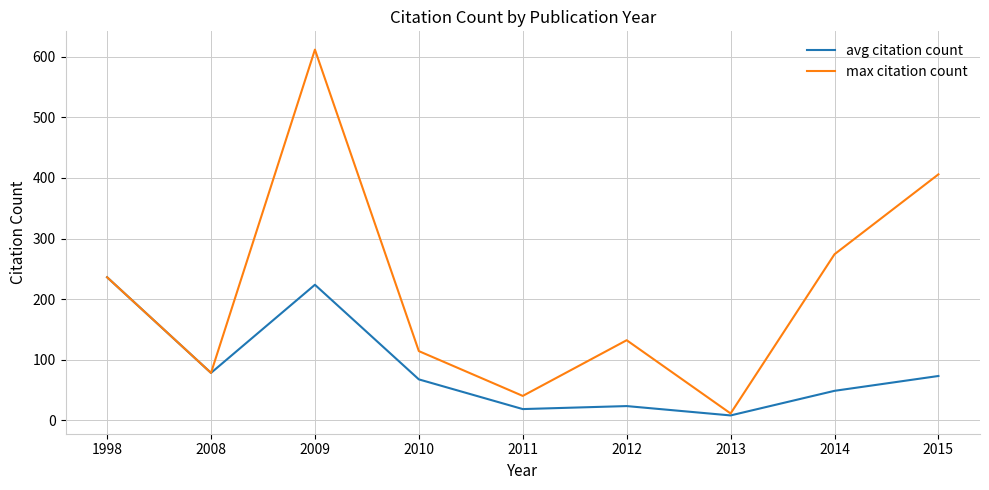

Does the chart have visible grid lines?

Yes